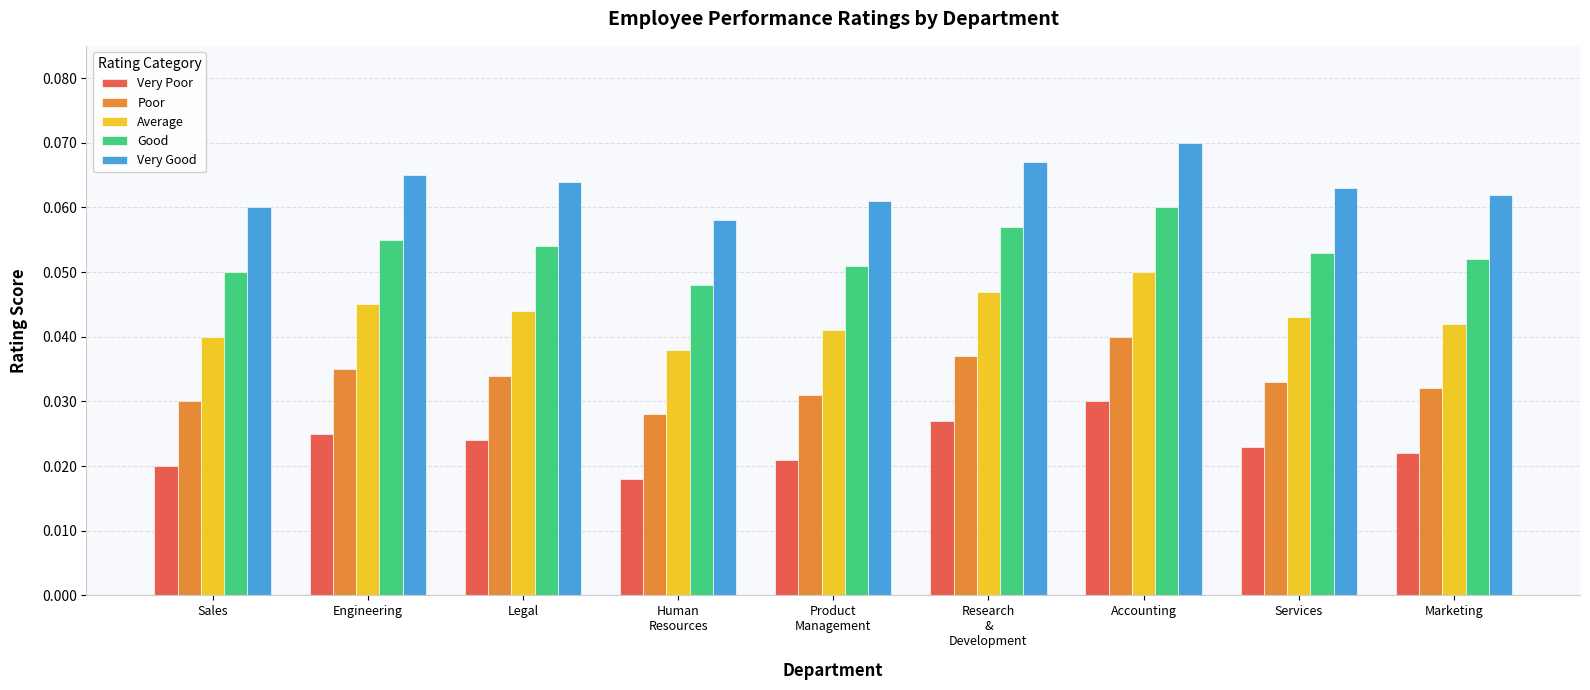

At how many categories does at least one series exceed 0?

9